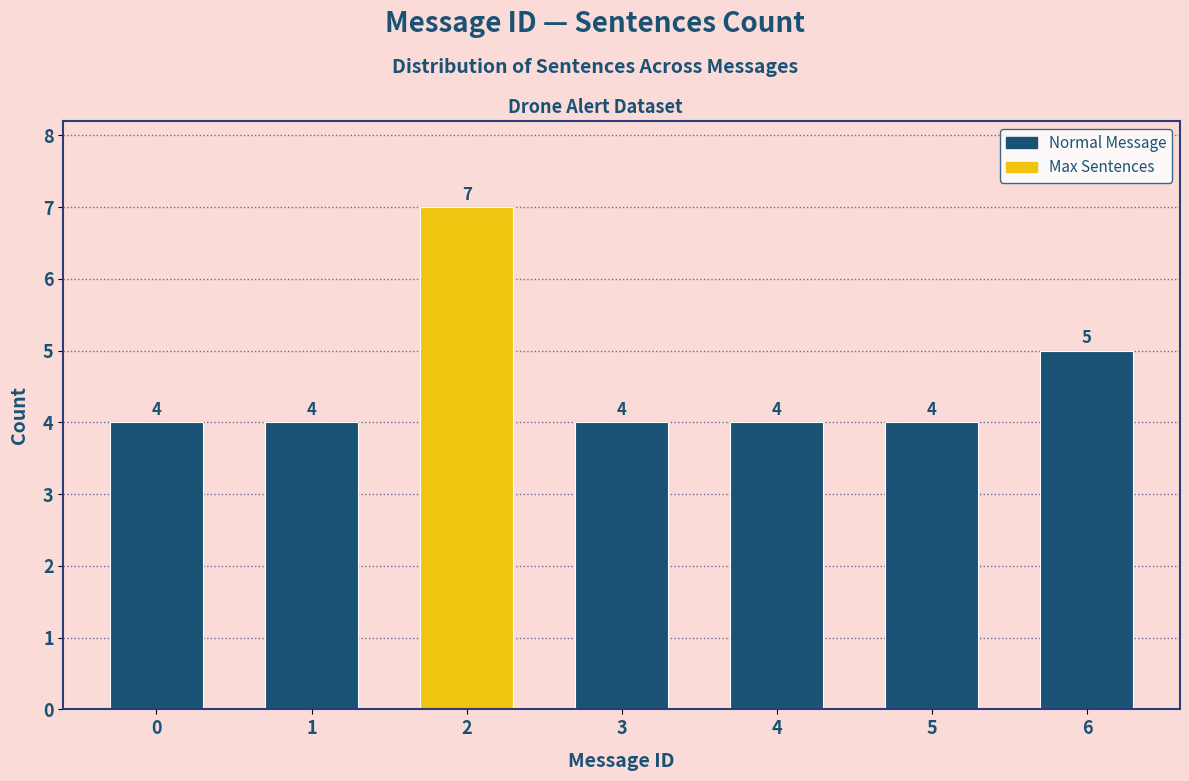

Reading left to right, what are all the values shown in this chart?

0=4	1=4	2=7	3=4	4=4	5=4	6=5